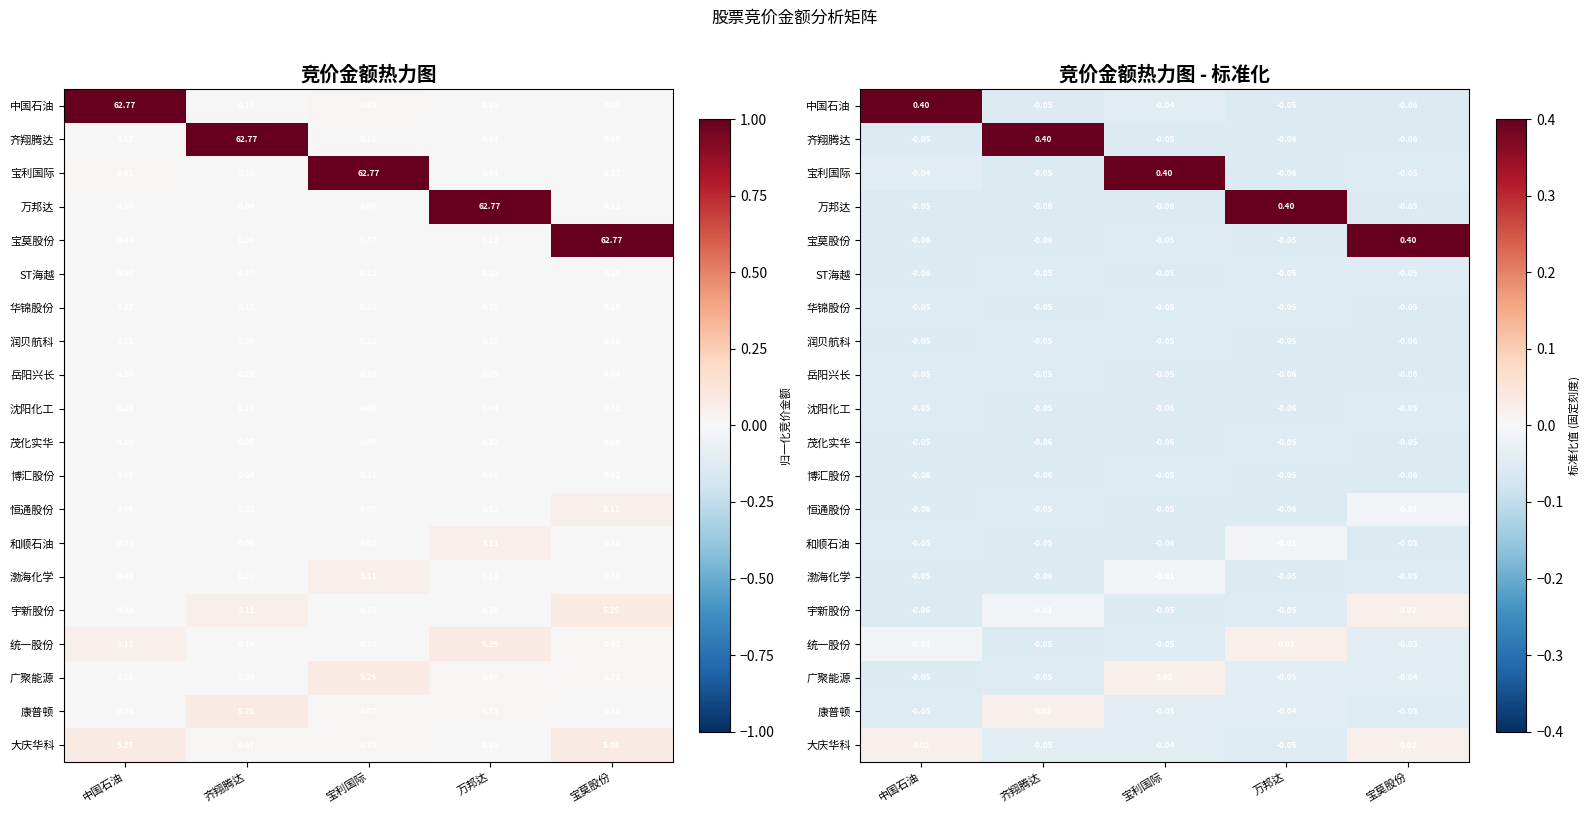

At which label does 康普顿 reach its minimum?

宝莫股份